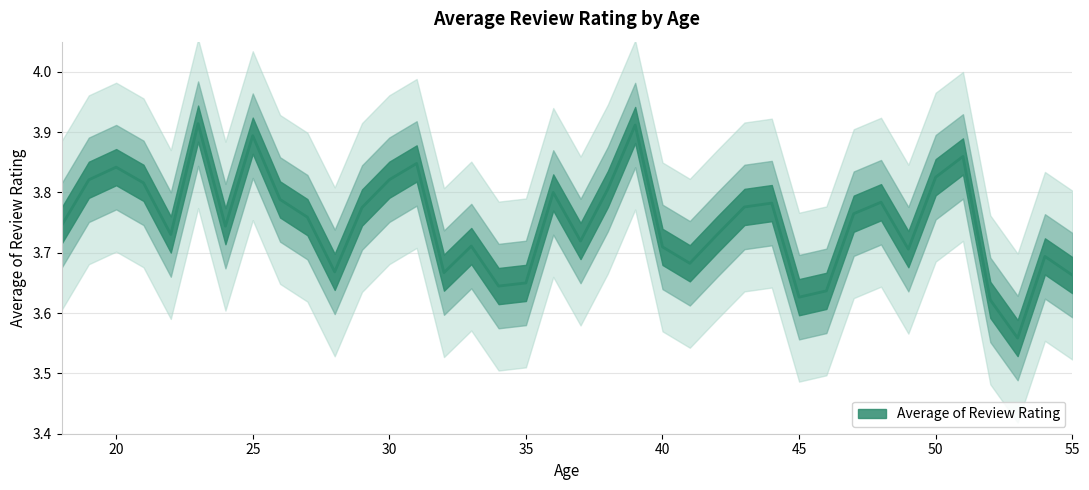

What is the greatest value displayed?

3.9